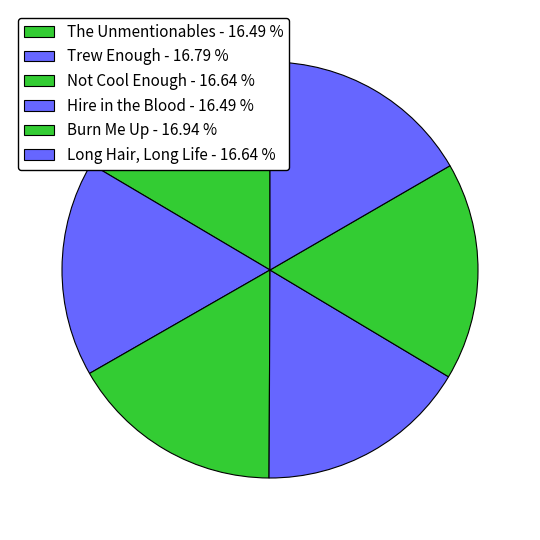

How many segments does this pie chart have?

6